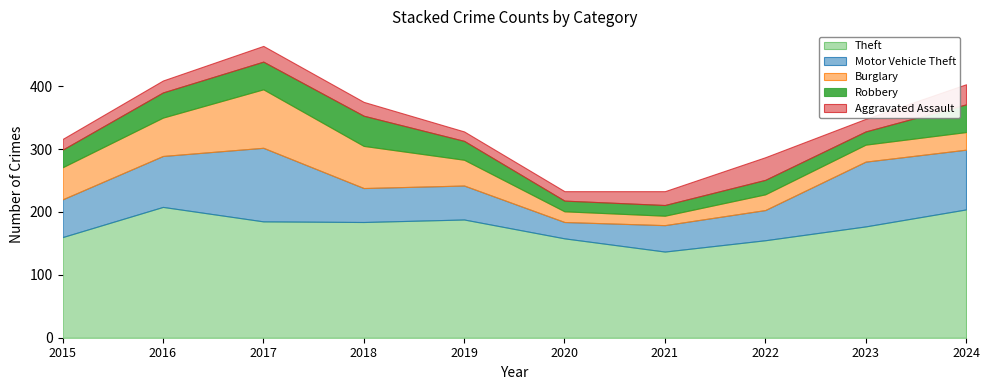

Which series changed the most between 2022 and 2024?

Theft